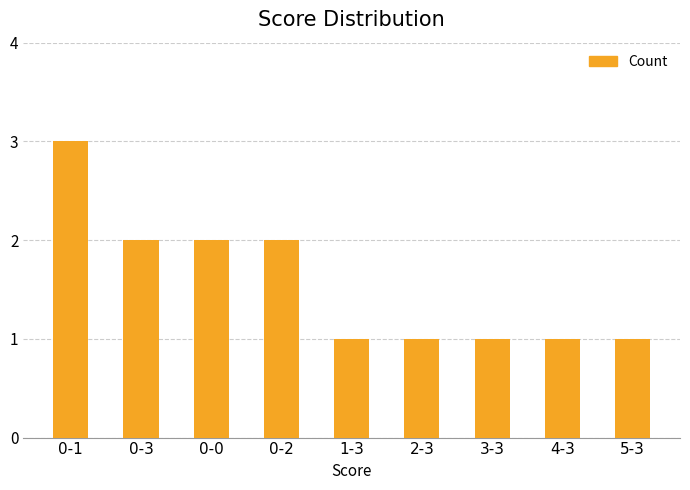

What is the value of the 4th bar from the left?

2